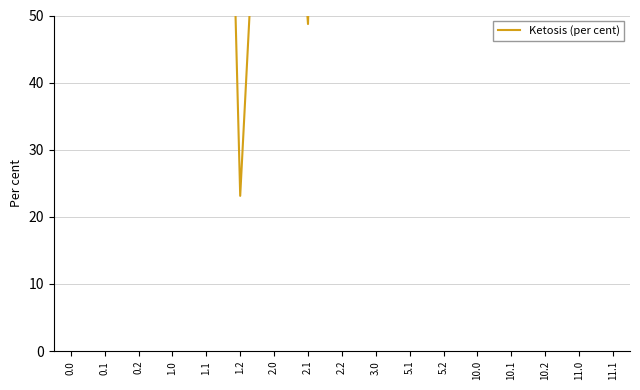

What position from the left is 1.0?

4